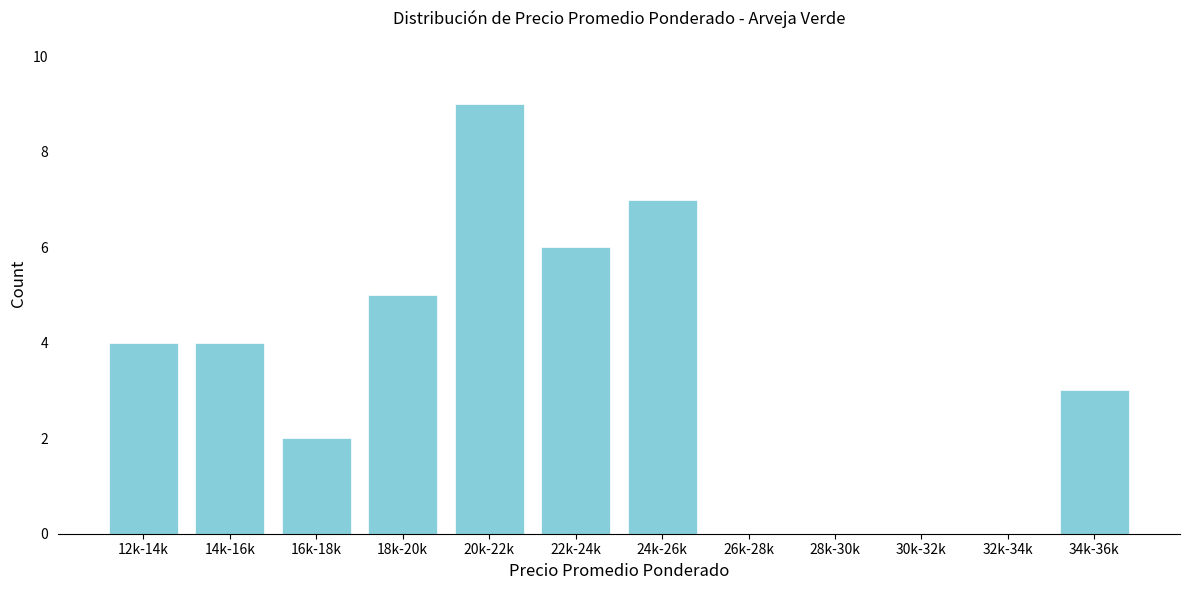

Reading left to right, list all the values displayed in this chart.

12k-14k=4	14k-16k=4	16k-18k=2	18k-20k=5	20k-22k=9	22k-24k=6	24k-26k=7	26k-28k=0	28k-30k=0	30k-32k=0	32k-34k=0	34k-36k=3